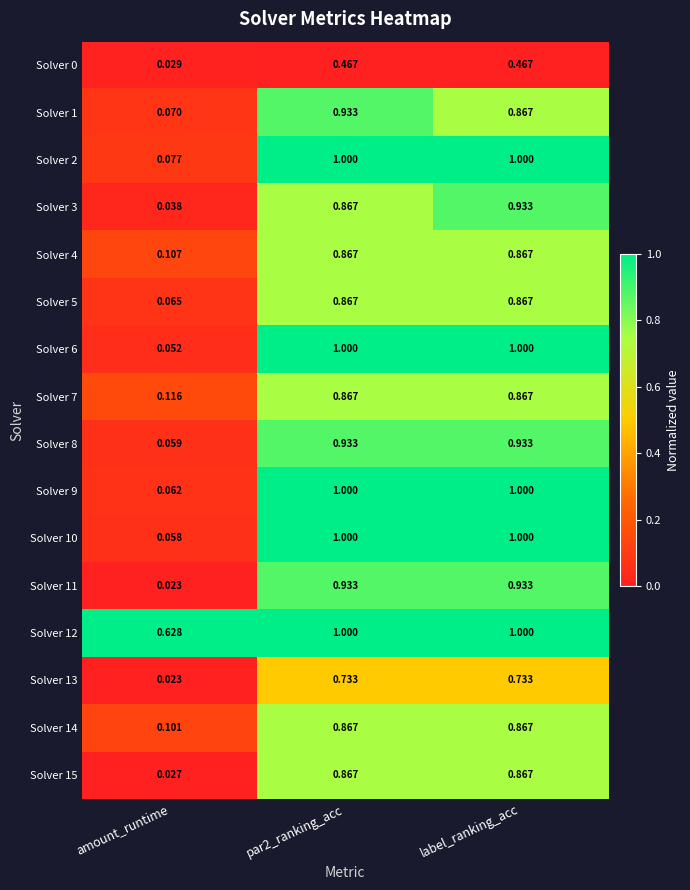

At which label is Solver 7 closest to 0?

amount_runtime